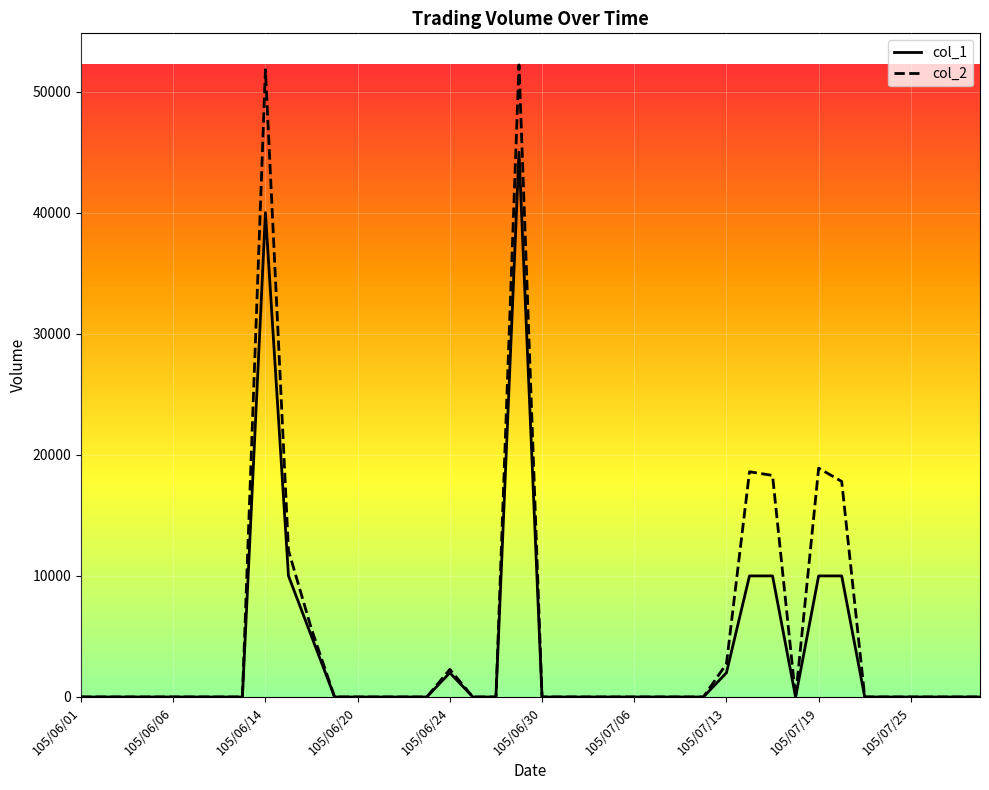

Does the chart display data point markers on the line(s)?

No